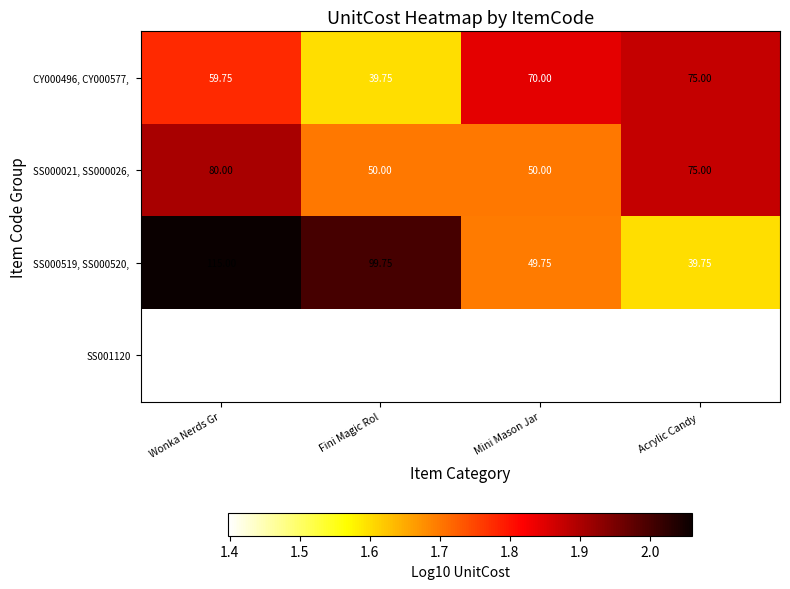

What is the greatest value displayed?

2.1